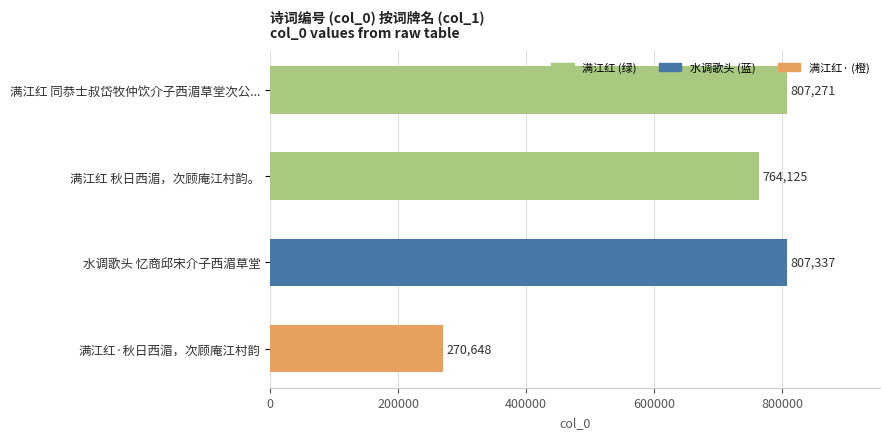

List the labels in order of value, smallest first.

满江红·秋日西湄，次顾庵江村韵, 满江红 秋日西湄，次顾庵江村韵。, 满江红 同恭士叔岱牧仲饮介子西湄草堂次公..., 水调歌头 忆商邱宋介子西湄草堂